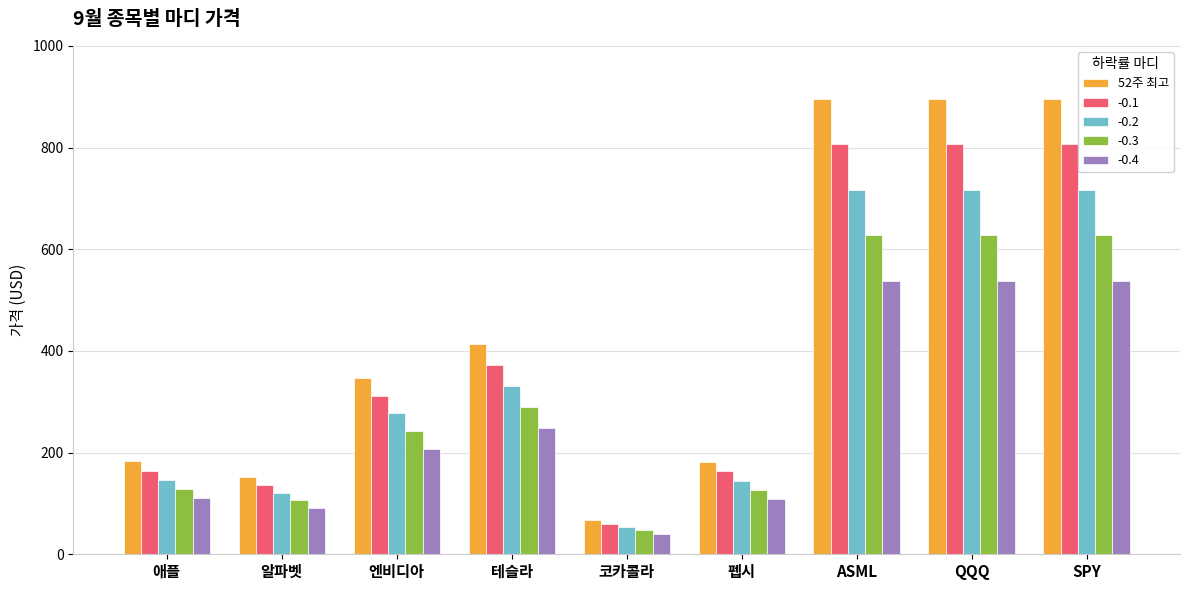

What is the greatest value displayed?

895.9